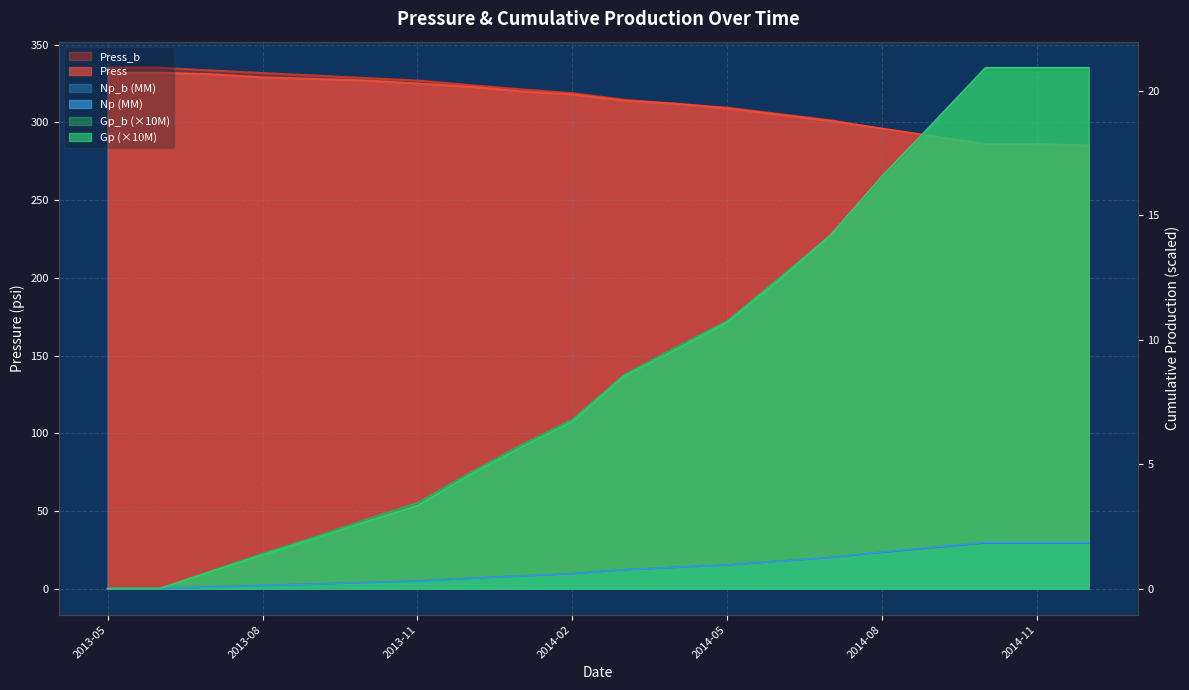

Is it true that Gp equals 2.7 at 2013-10?

True